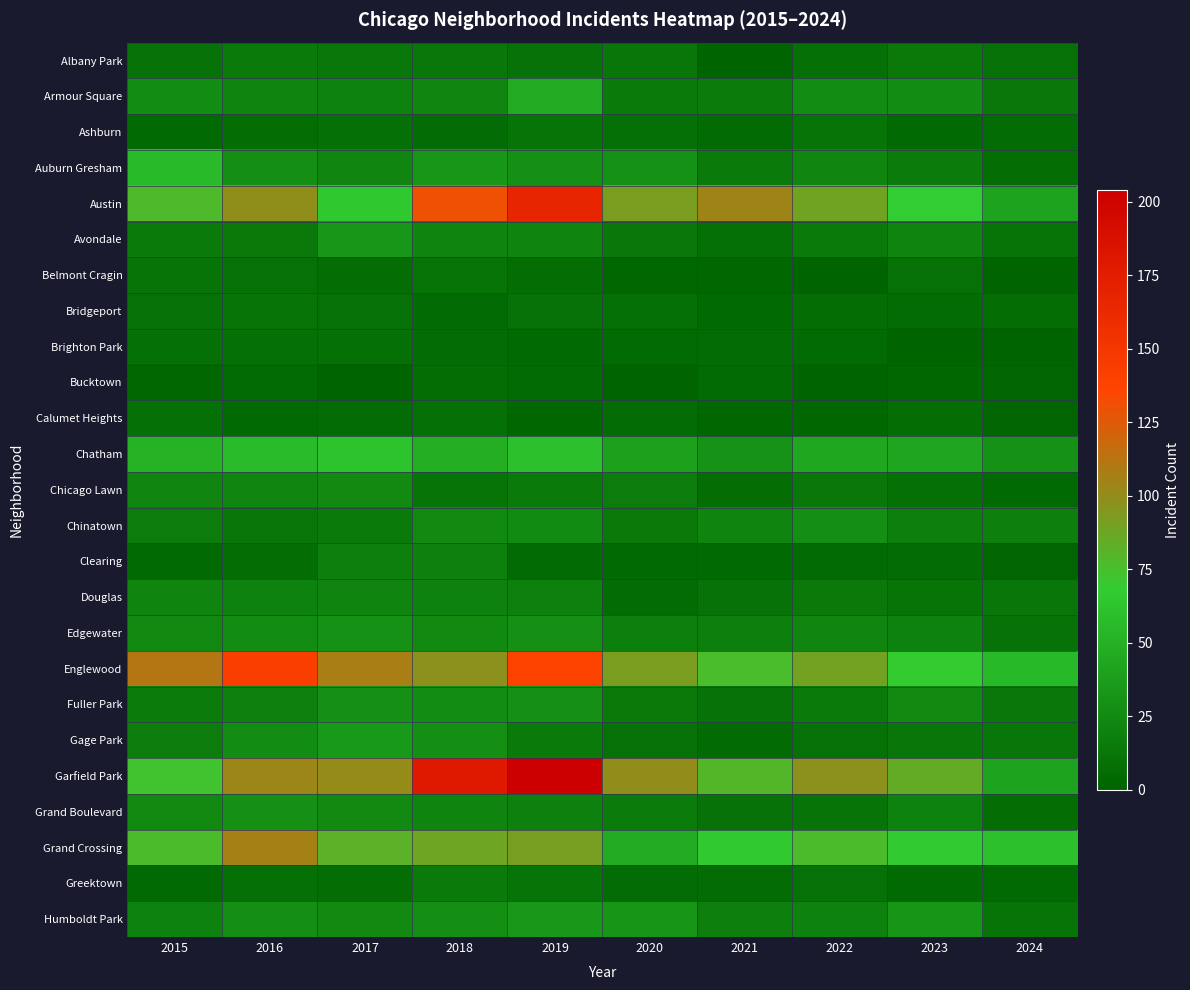

What is the total value across all series at 2015?

712